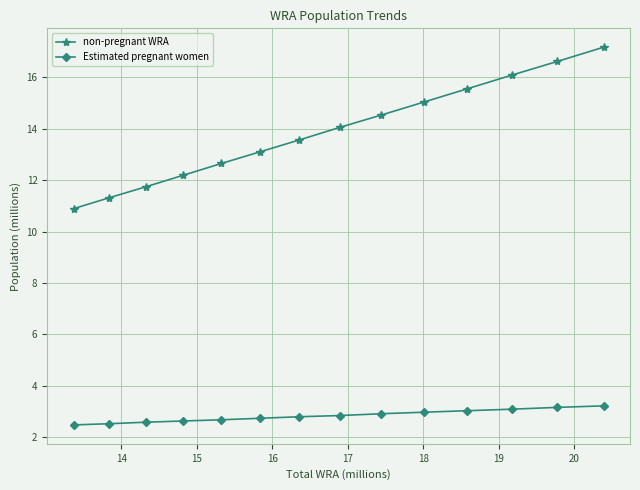

List the series in order of their peak value, lowest first.

Estimated pregnant women, non-pregnant WRA